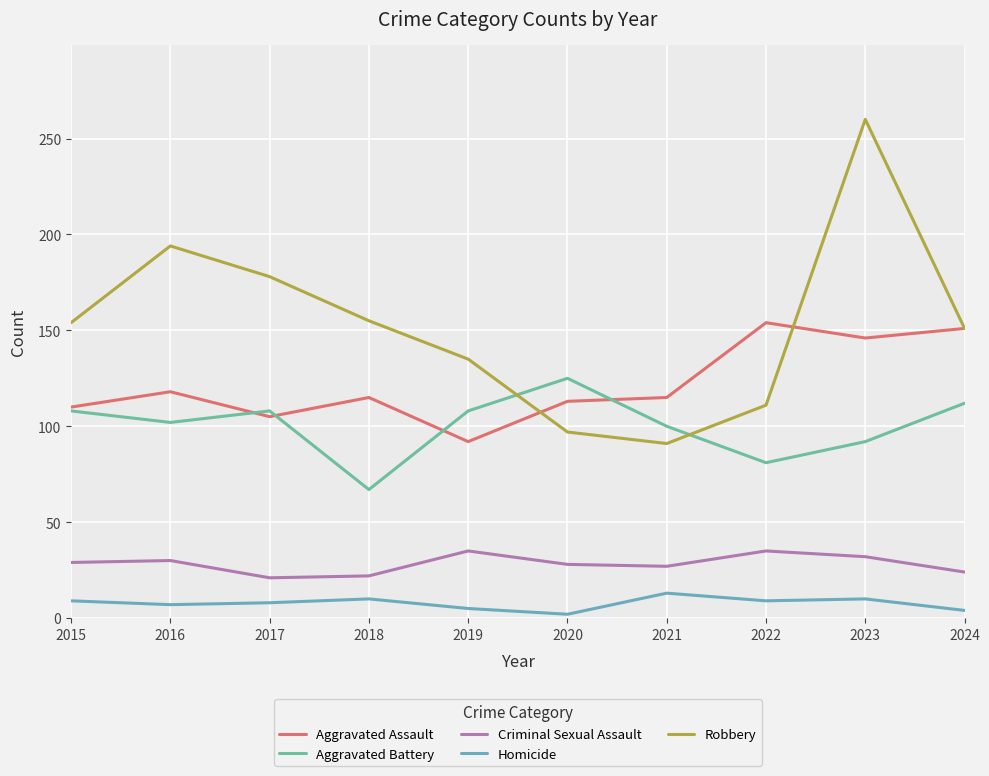

How many lines are shown in the chart?

5